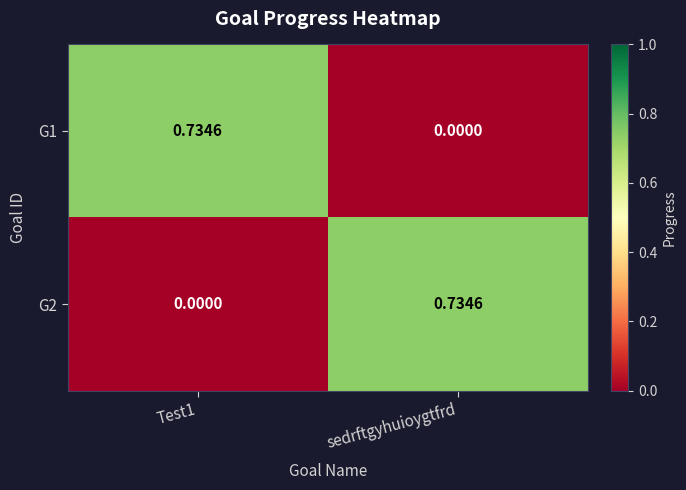

At which label is G1 closest to 0?

sedrftgyhuioygtfrd